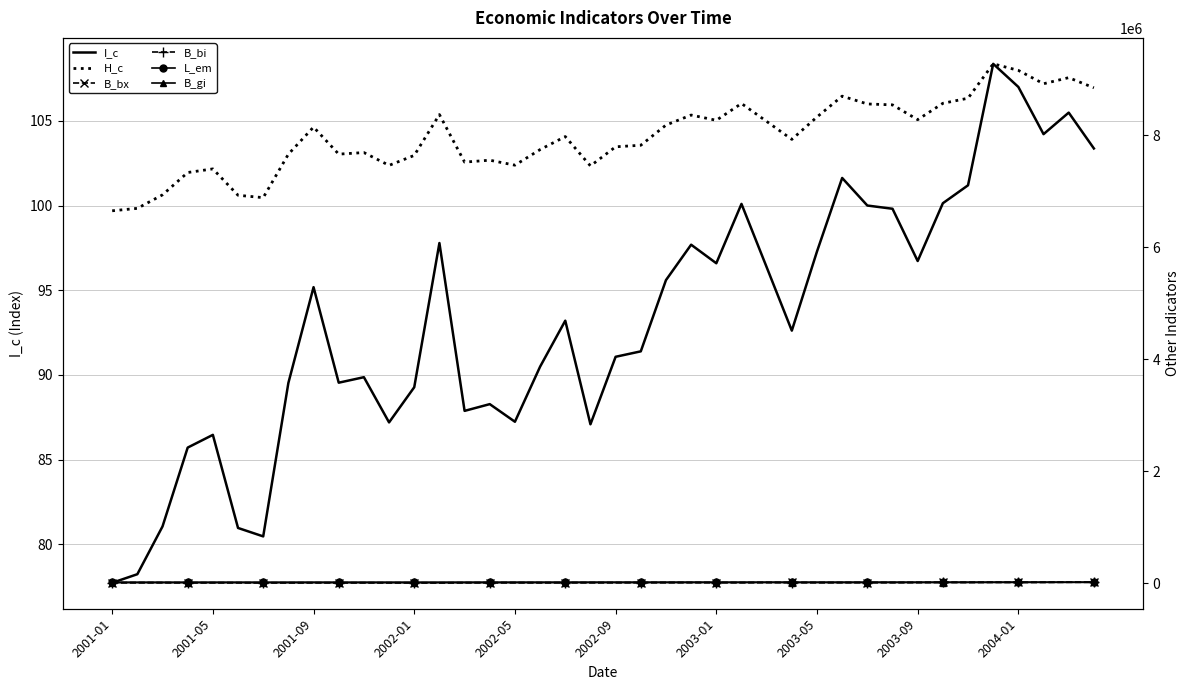

True or false: I_c has a value of 23.0 at 2003-01.

False